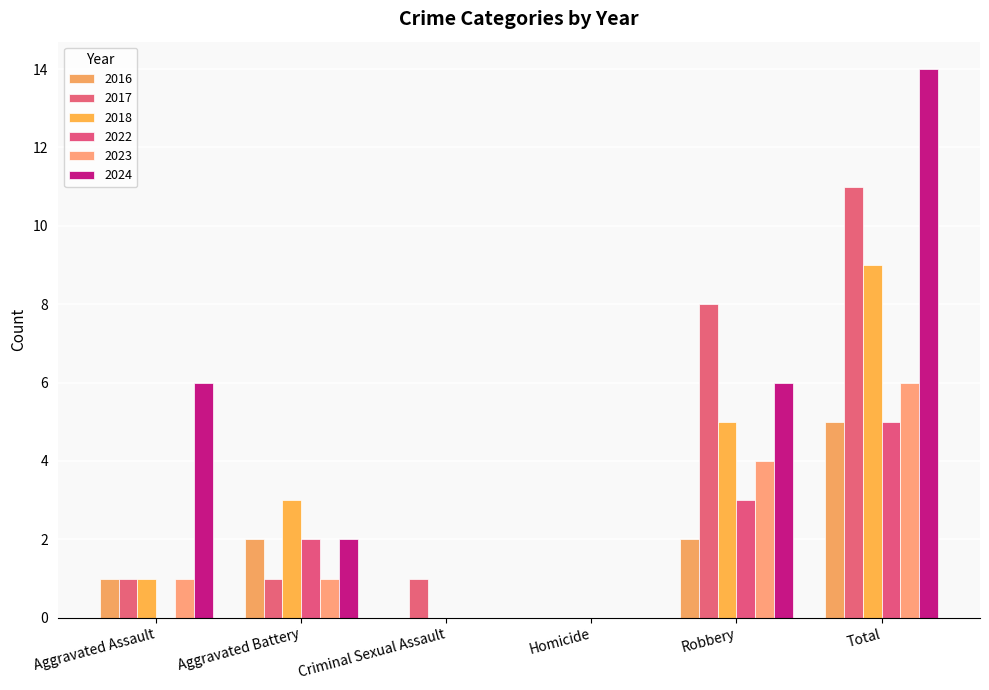

How many values in 2017 are above zero?

5